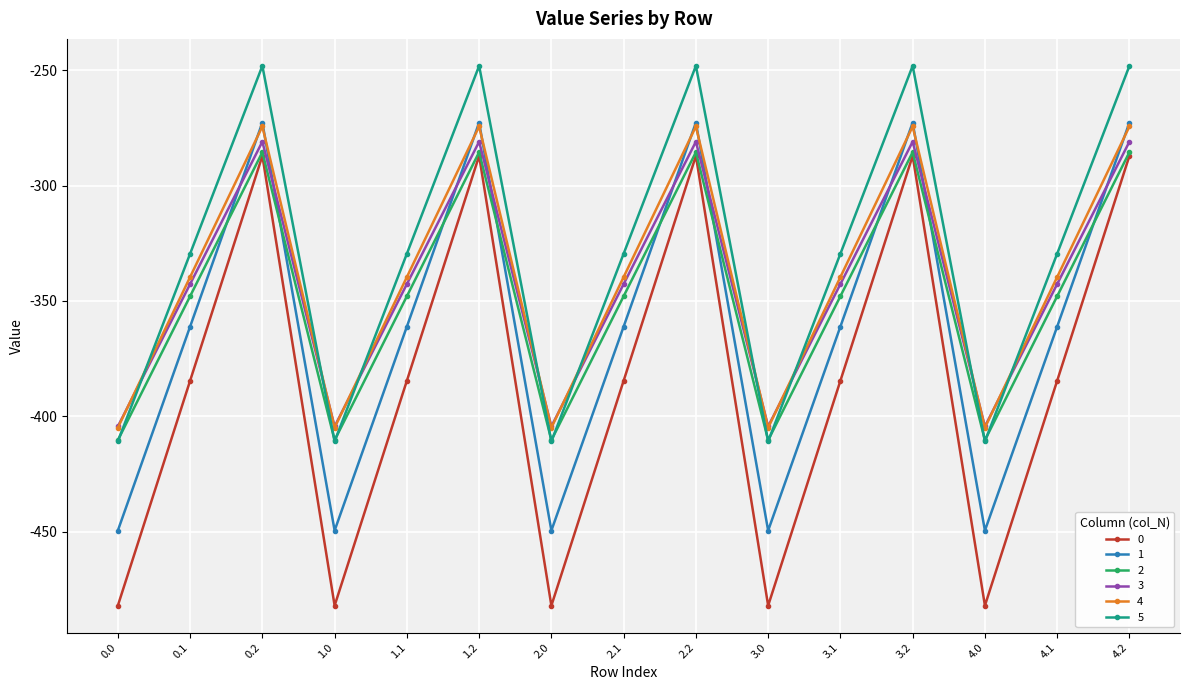

Which series changed the most between 1.1 and 2.0?

0